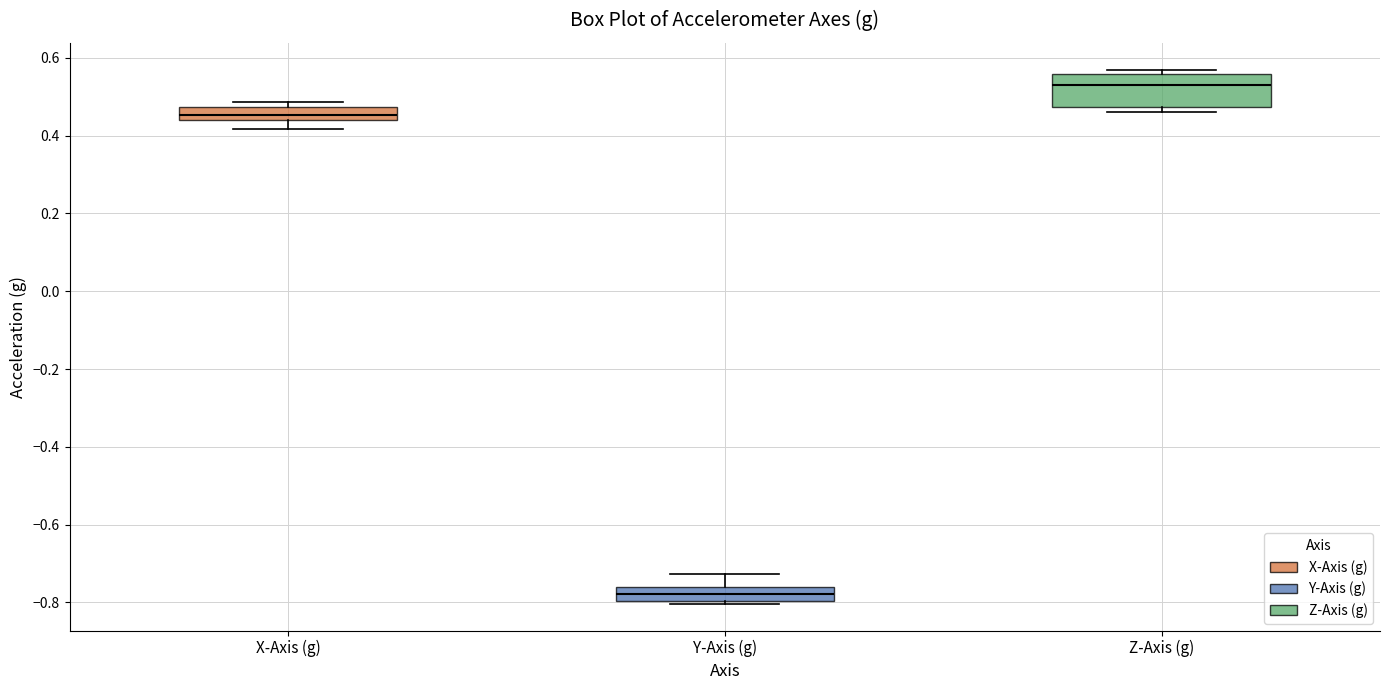

Where is the lower edge of the box for Y-Axis (g) on the y-axis? The values are not printed on the chart, so give them approximately, as read against the axis.

-0.80